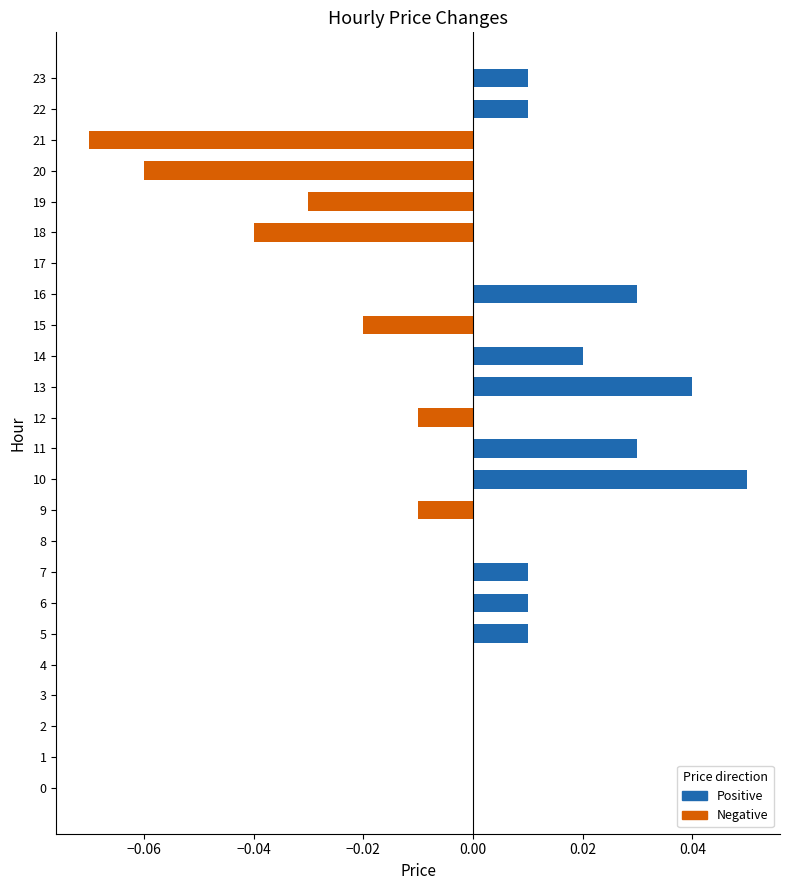

True or false: the data shows 0.0 at 10.

False